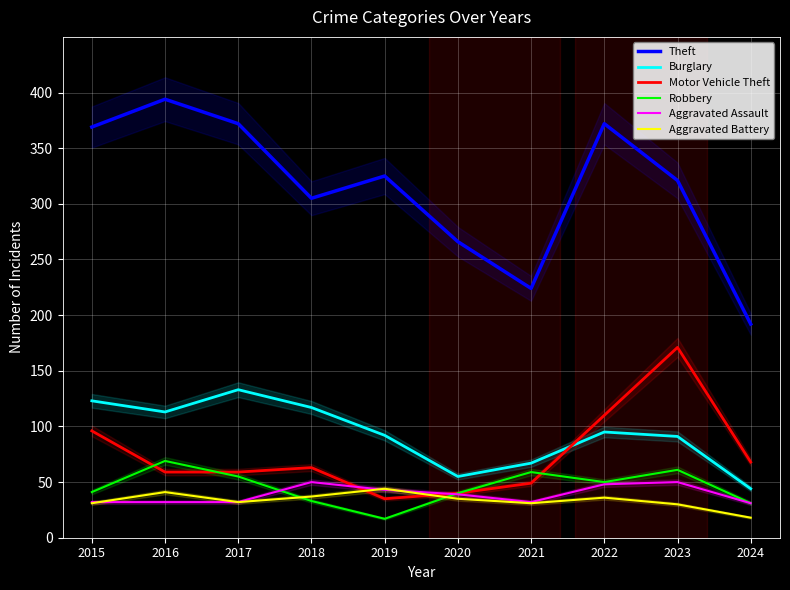

Reading left to right, what are all the values shown in this chart?

Theft: 2015=369	2016=394	2017=372	2018=305	2019=325	2020=266	2021=224	2022=372	2023=321	2024=192
Burglary: 2015=123	2016=113	2017=133	2018=117	2019=92	2020=55	2021=67	2022=95	2023=91	2024=44
Motor Vehicle Theft: 2015=96	2016=59	2017=59	2018=63	2019=35	2020=40	2021=49	2022=110	2023=171	2024=68
Robbery: 2015=41	2016=69	2017=55	2018=33	2019=17	2020=40	2021=59	2022=50	2023=61	2024=31
Aggravated Assault: 2015=32	2016=32	2017=32	2018=50	2019=43	2020=39	2021=32	2022=48	2023=50	2024=31
Aggravated Battery: 2015=31	2016=41	2017=32	2018=37	2019=44	2020=35	2021=31	2022=36	2023=30	2024=18